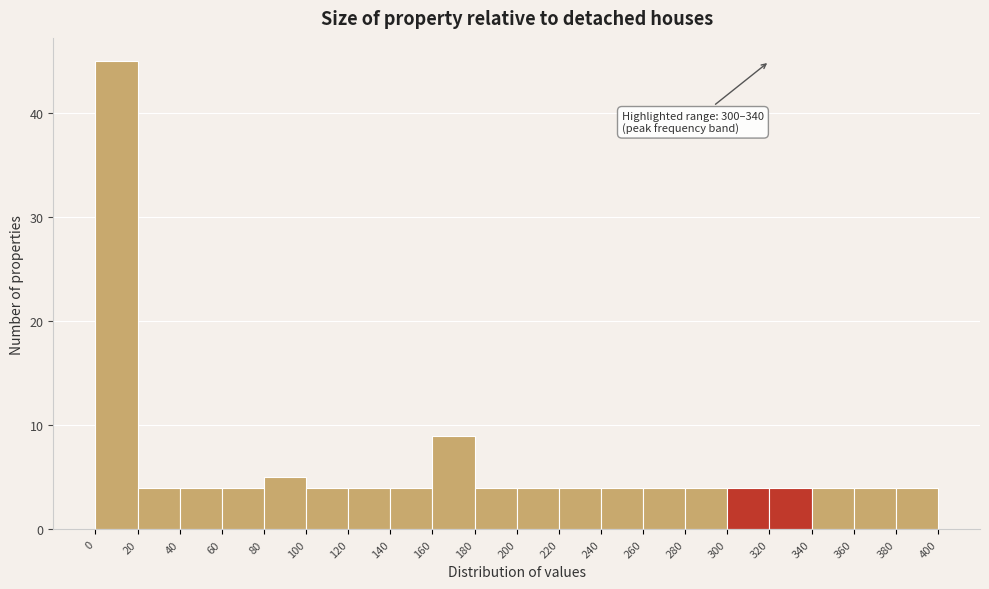

Which range on the x-axis has the tallest bar?

0 to 20